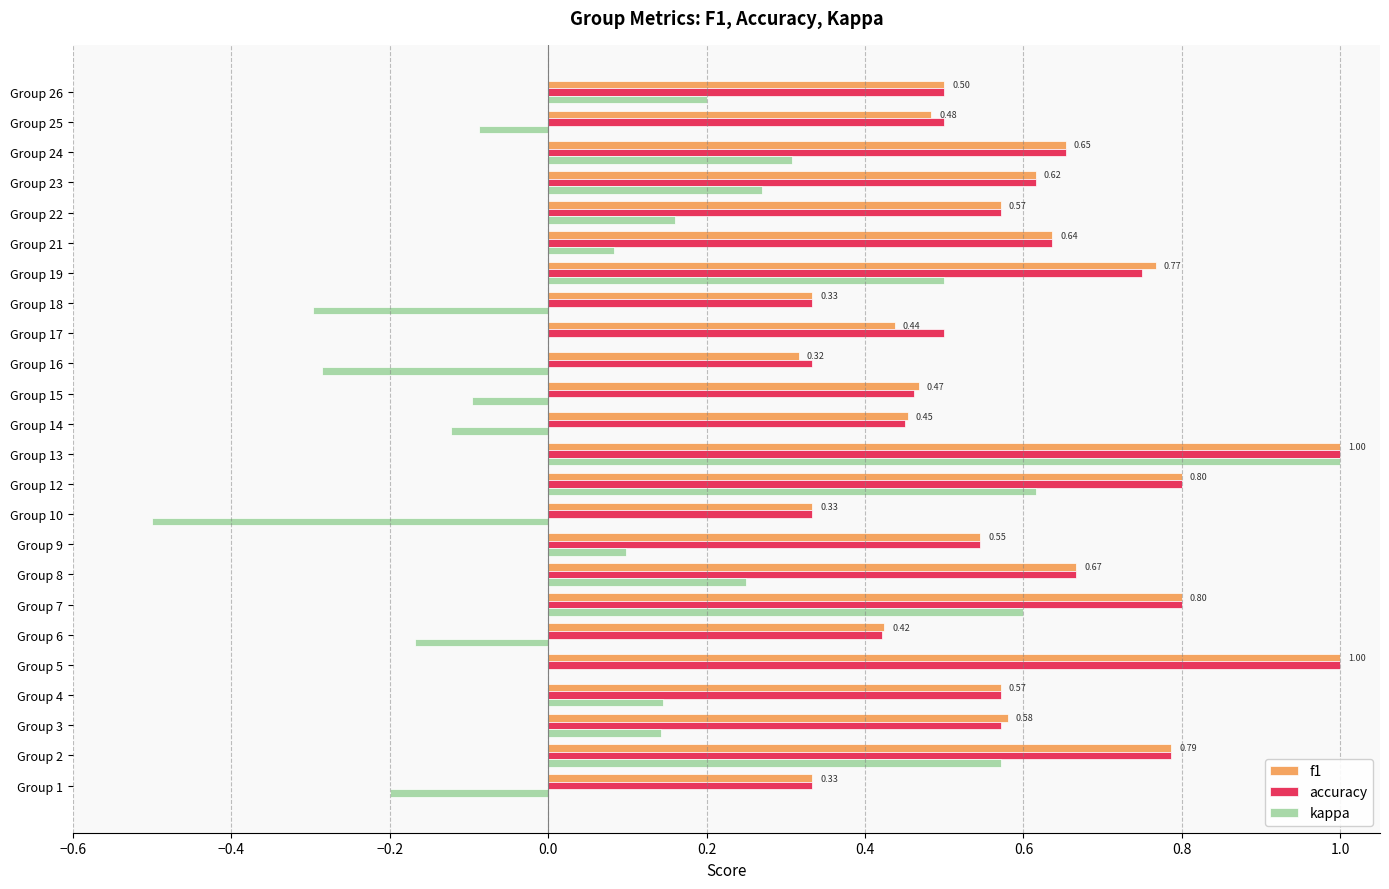

Which series changed the most between Group 2 and Group 13?

kappa